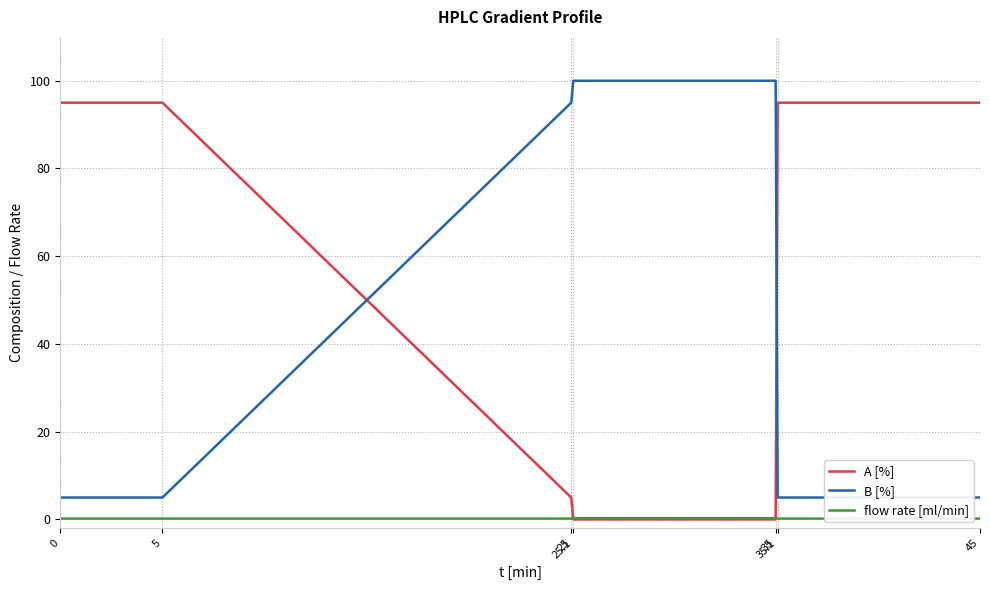

Which series has the largest total across all categories?

A [%]